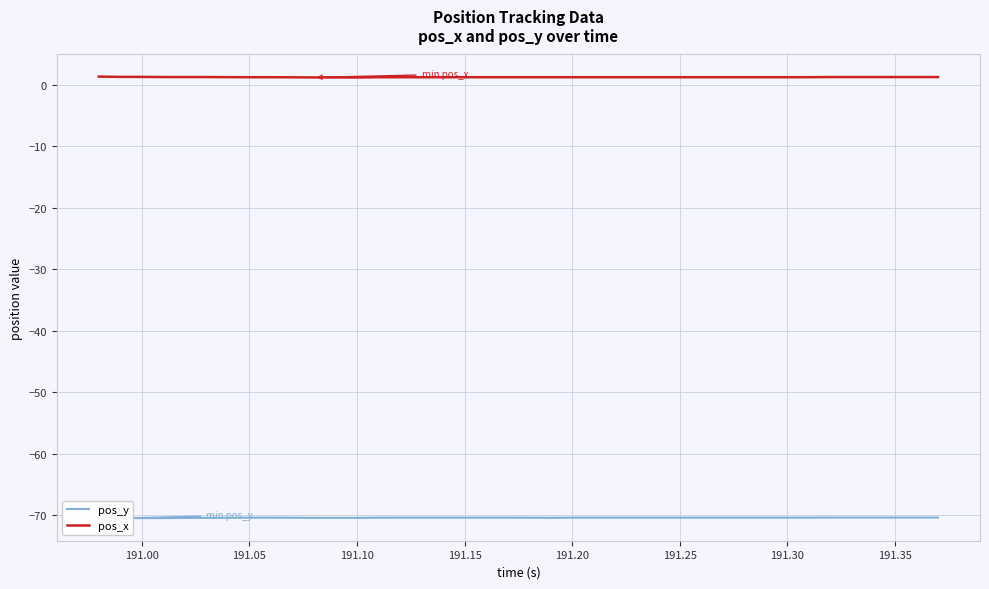

Is it true that pos_x equals 1.3 at 191.35?

True